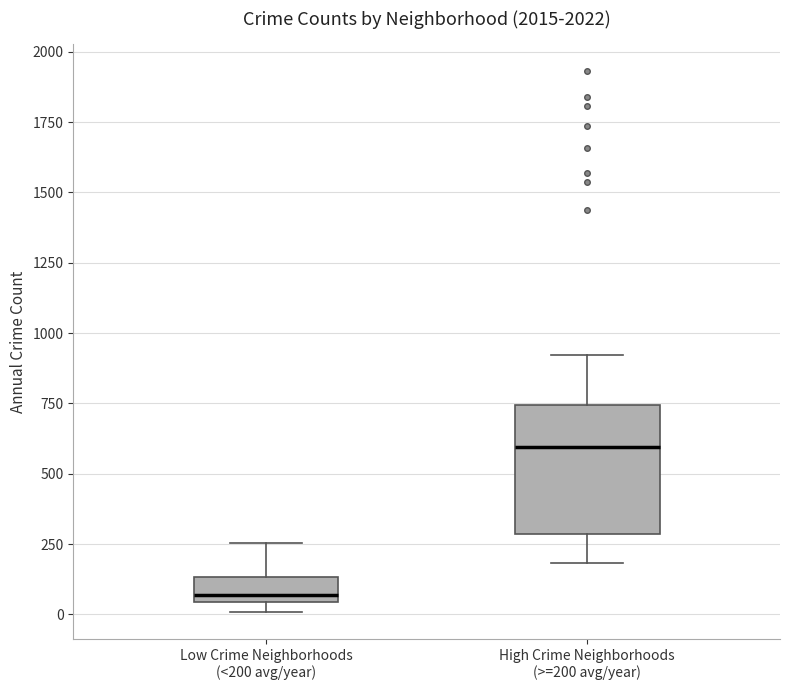

Which box is the tallest, from its lower edge to its upper edge?

High Crime Neighborhoods (>=200 avg/year)